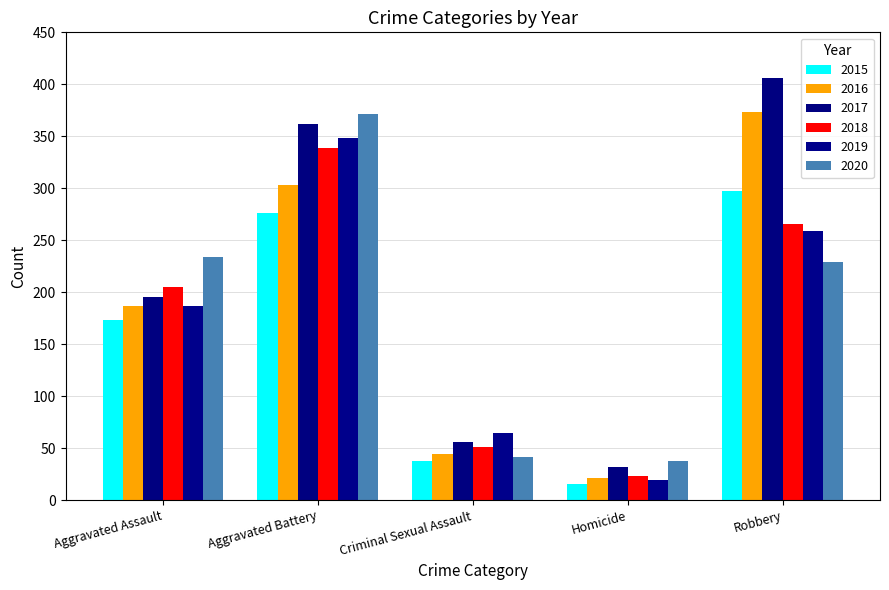

At how many categories does at least one series exceed 281?

2